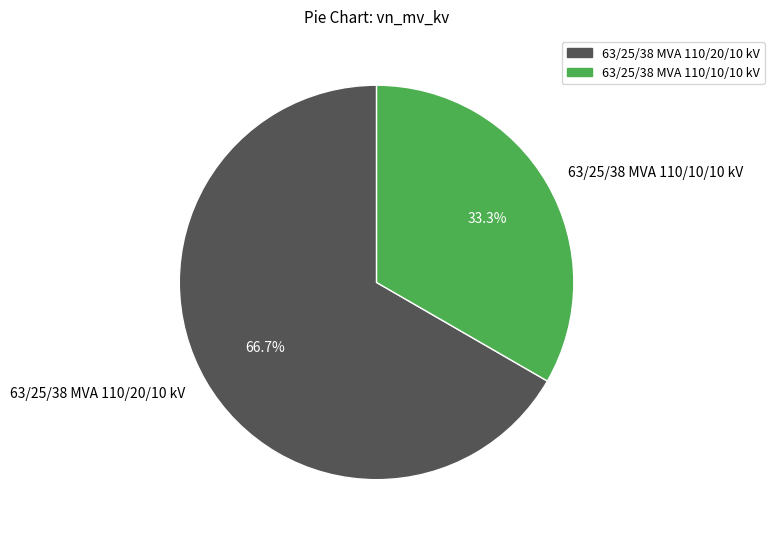

To the nearest percent, what is the difference between the largest and smallest slice percentages?

33%